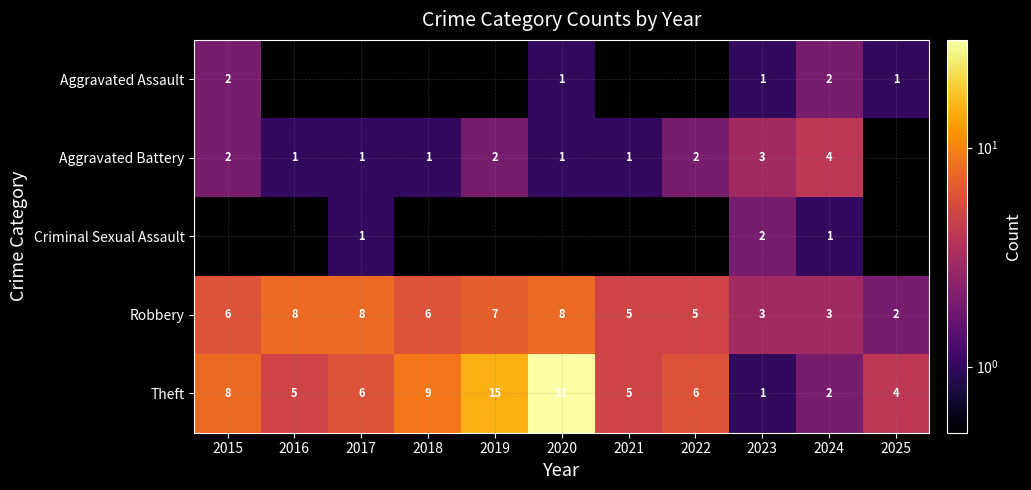

Is the value of Aggravated Battery at 2021 greater than the value of Theft at 2021?

No